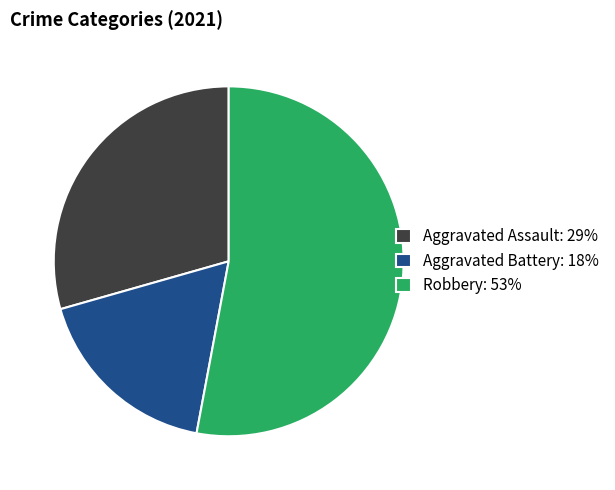

Which category accounts for the majority?

Robbery: 53%